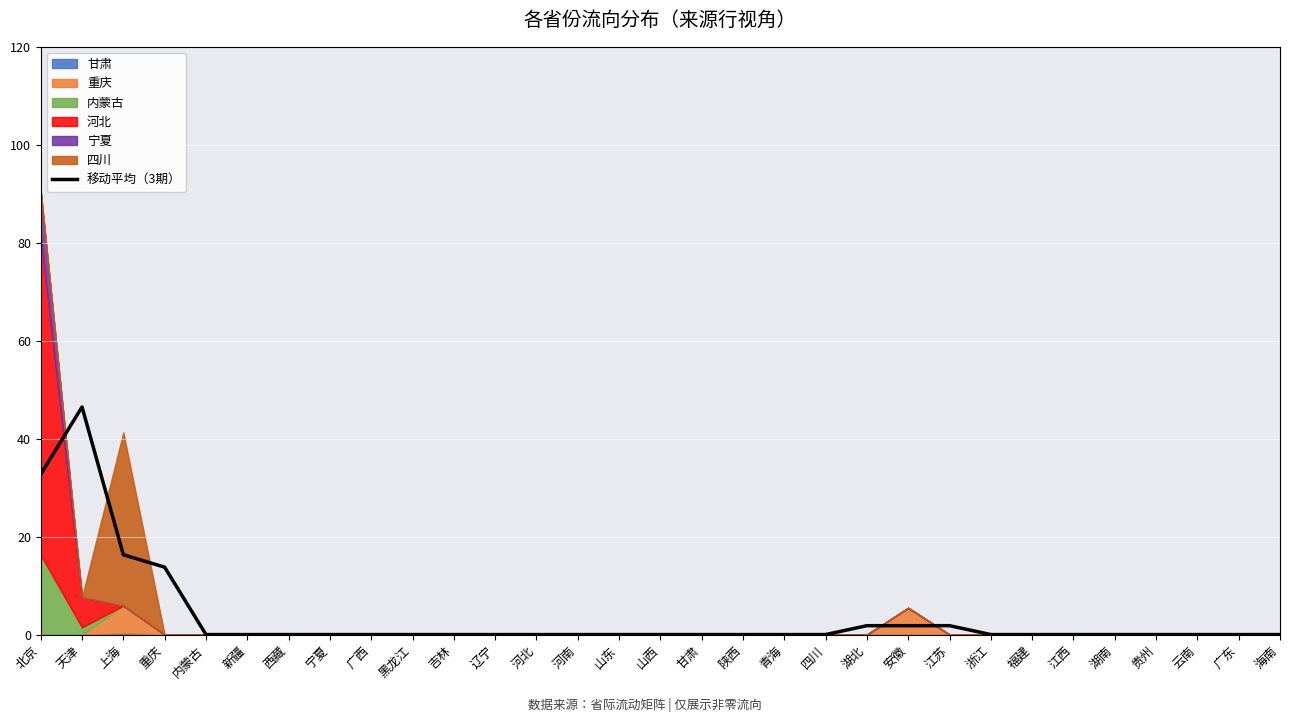

What is the greatest value displayed?

46.5